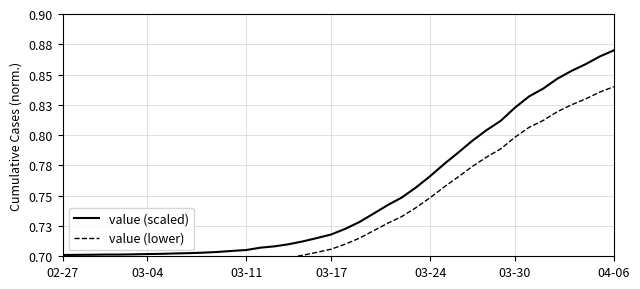

Which category has the lowest value across all series?

02-27